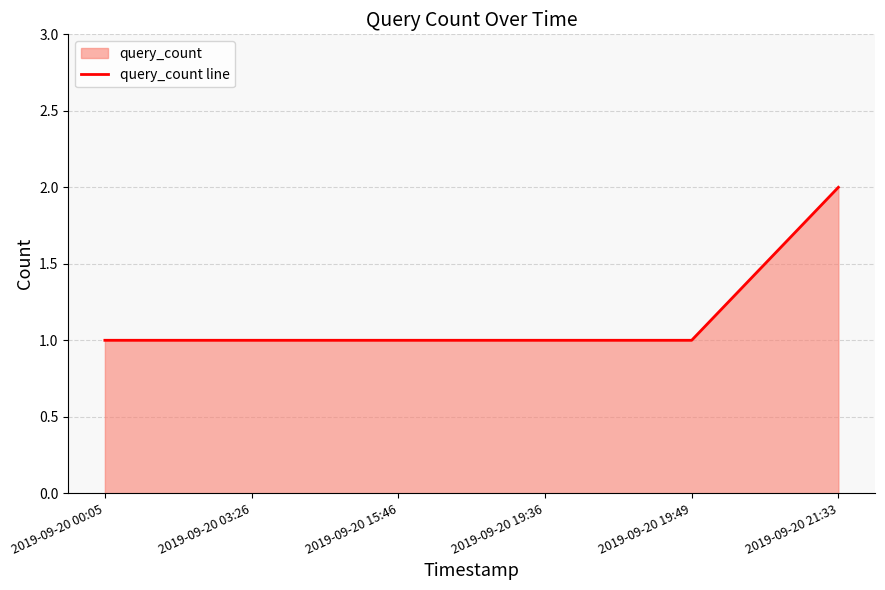

Rank the categories by value from highest to lowest.

2019-09-20 21:33, 2019-09-20 00:05, 2019-09-20 03:26, 2019-09-20 15:46, 2019-09-20 19:36, 2019-09-20 19:49